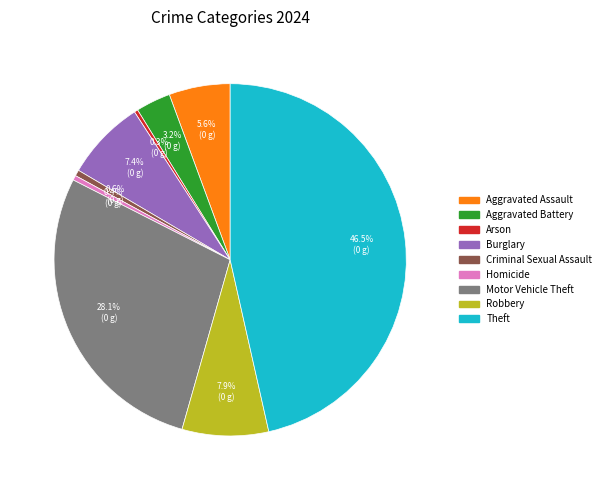

True or false: Theft accounts for 41% of the total.

False